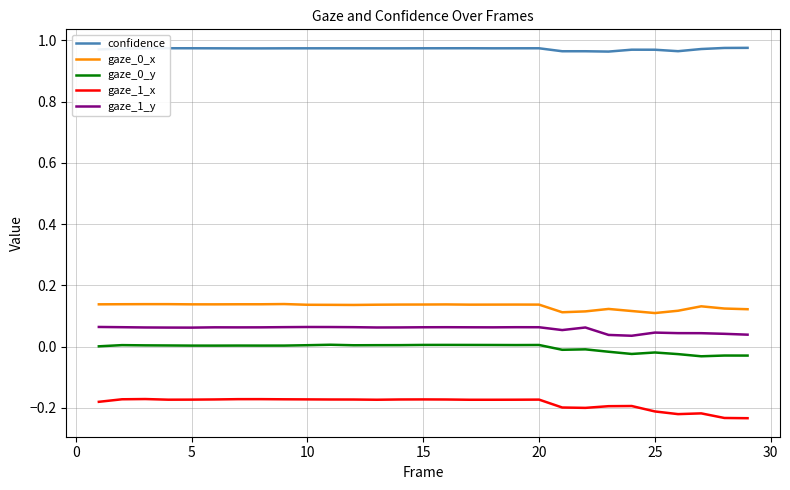

True or false: gaze_0_y and gaze_1_x cross at least once.

False